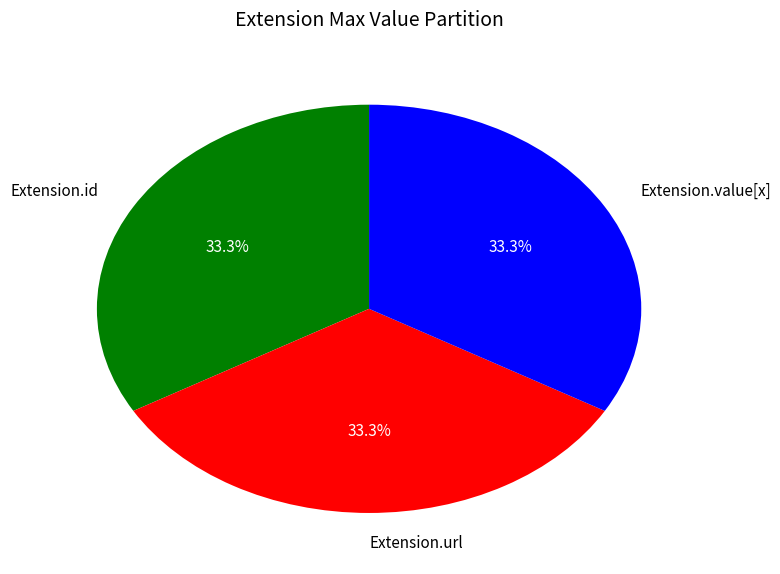

Combined, do Extension.id and Extension.url account for over 50%?

Yes